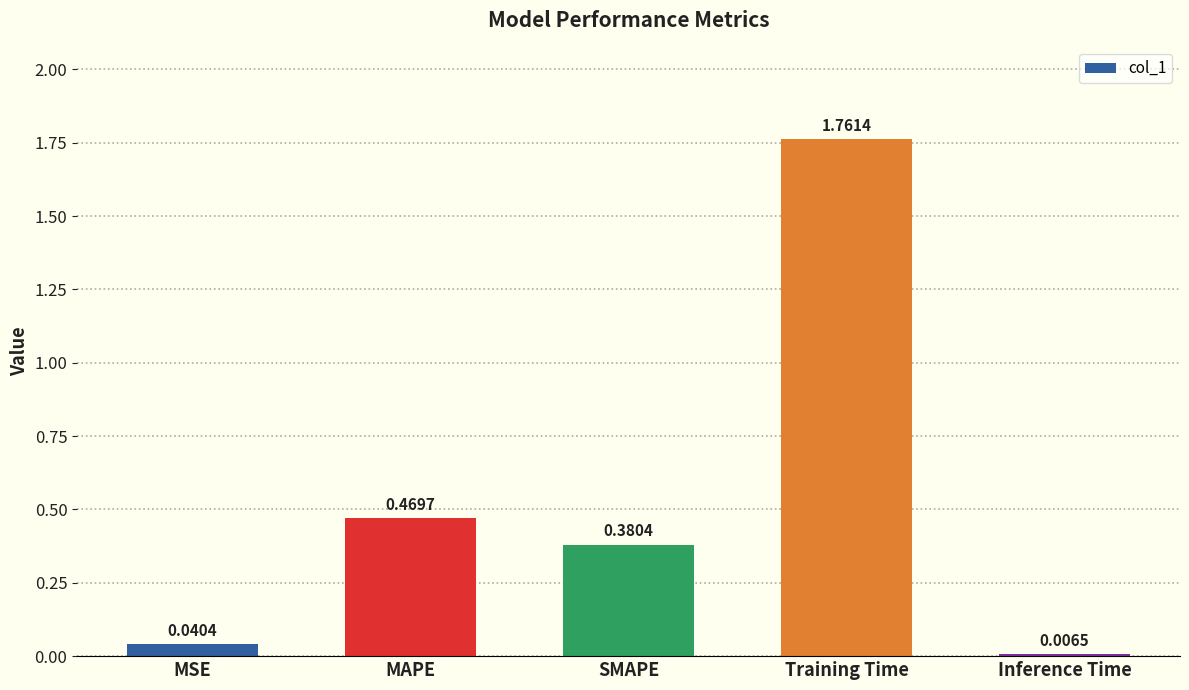

What is the sum of all values?

2.7